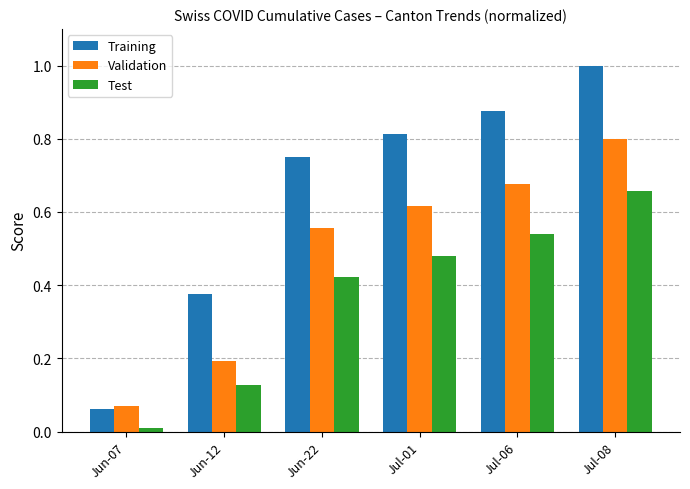

Is it true that Test equals 0.3 at Jul-01?

False